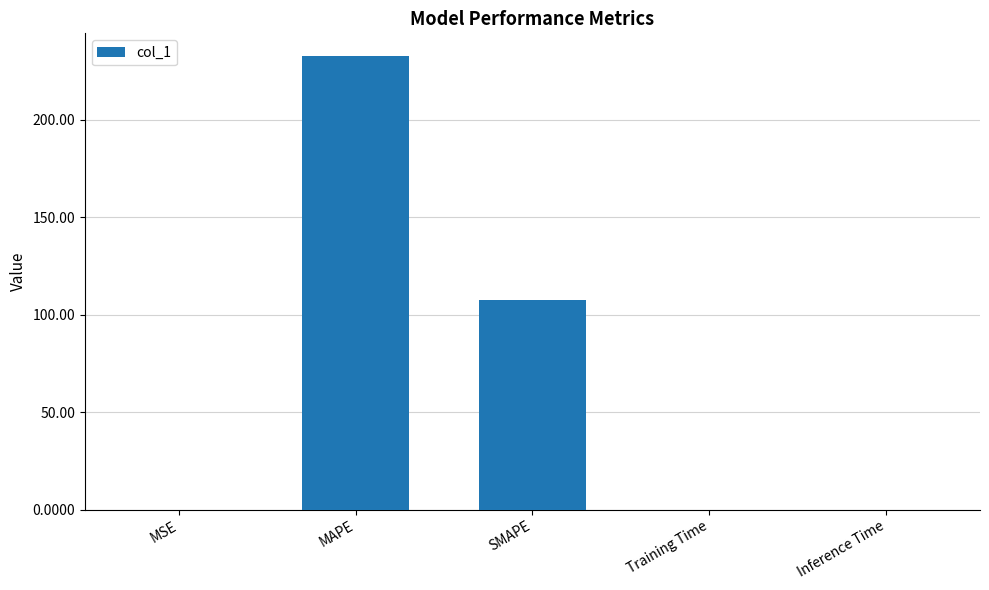

Between Training Time and SMAPE, which is larger?

SMAPE